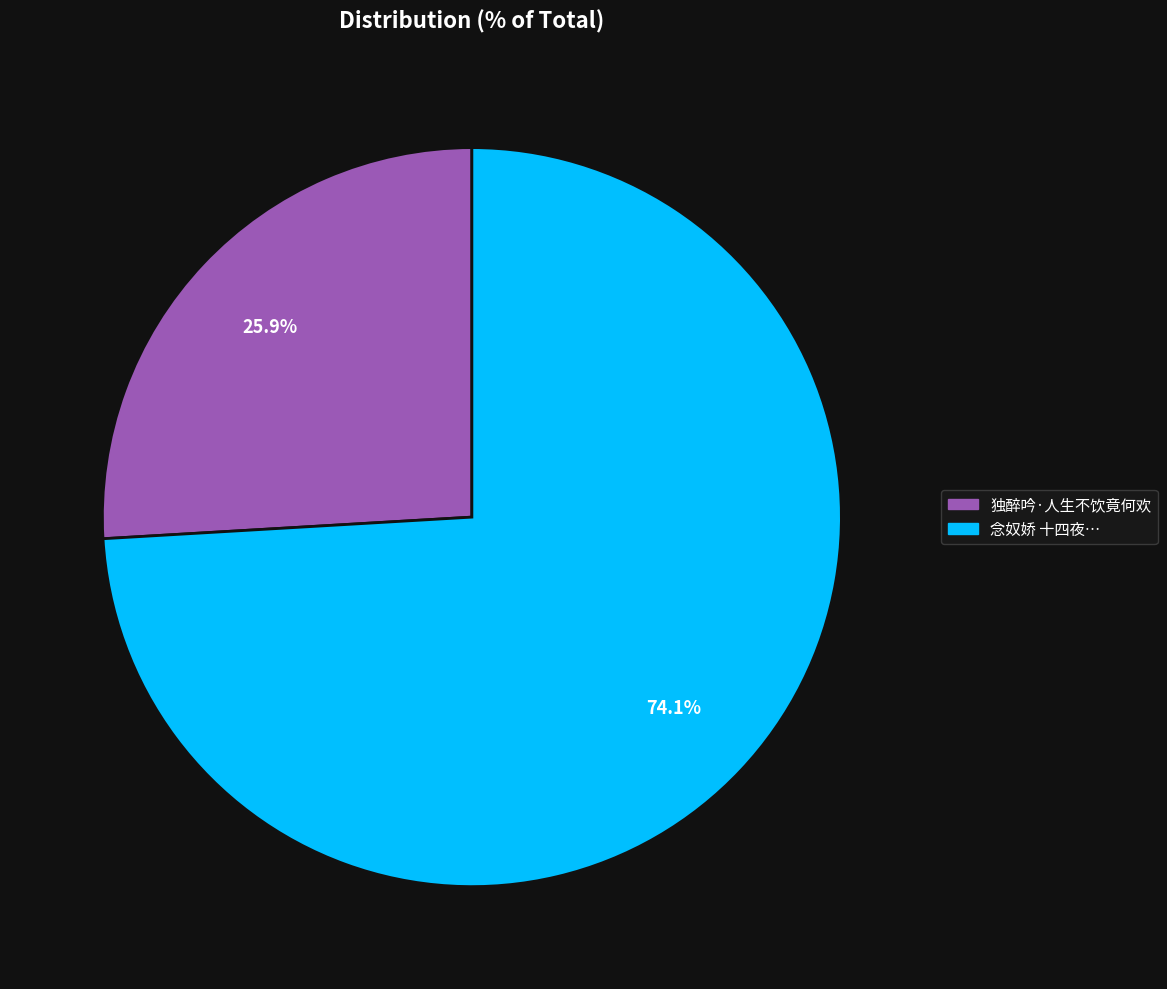

Is there a majority slice in this chart?

Yes